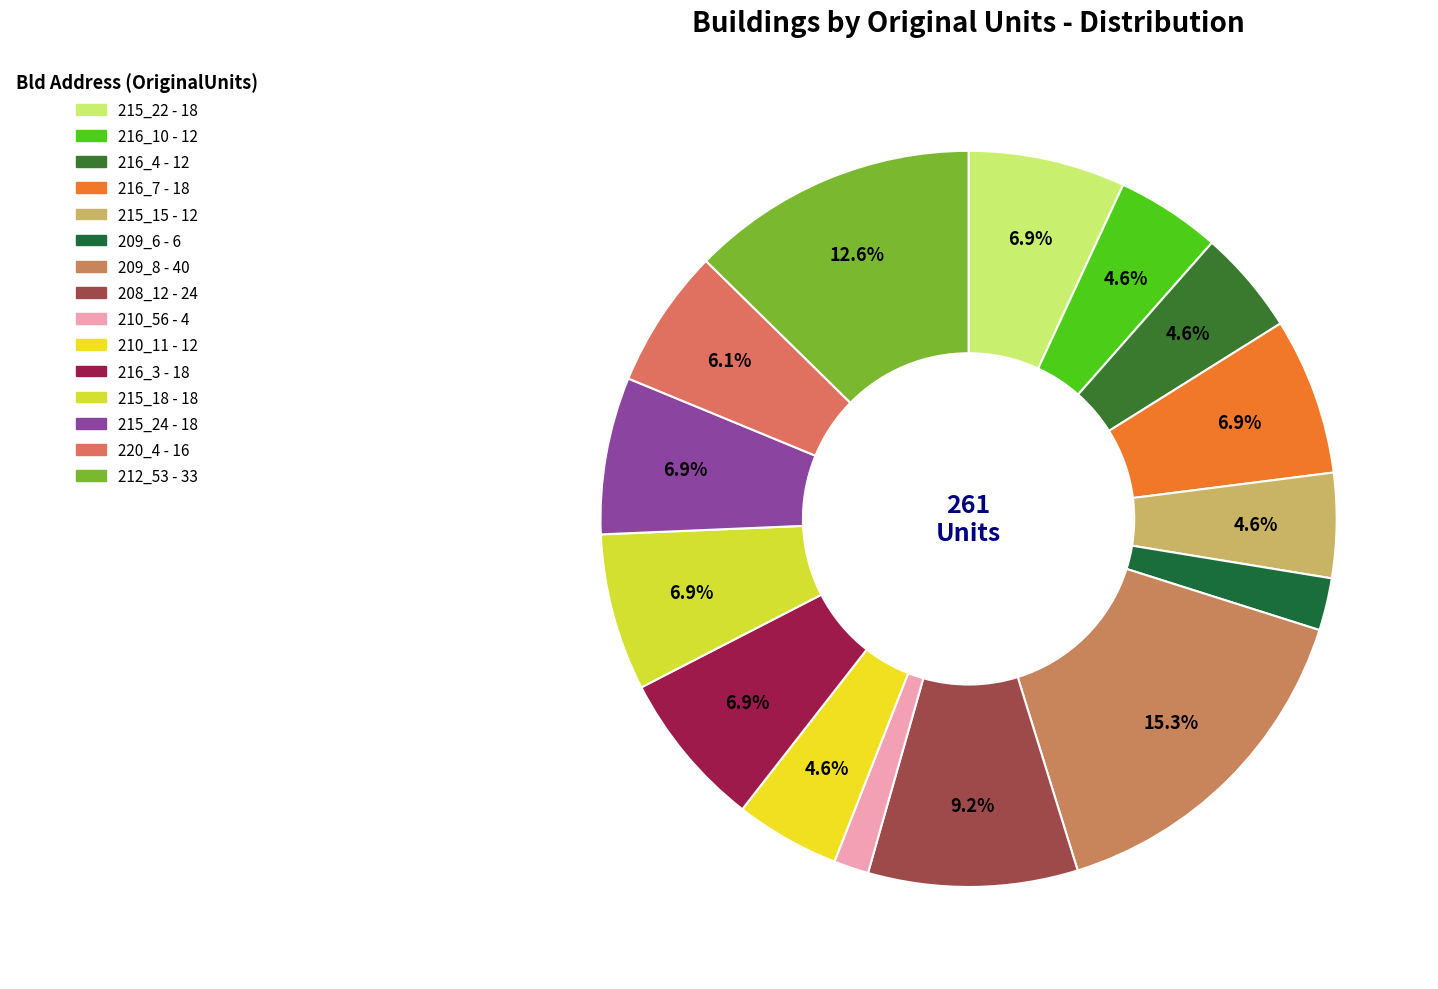

True or false: 215_18 accounts for 7% of the total.

True